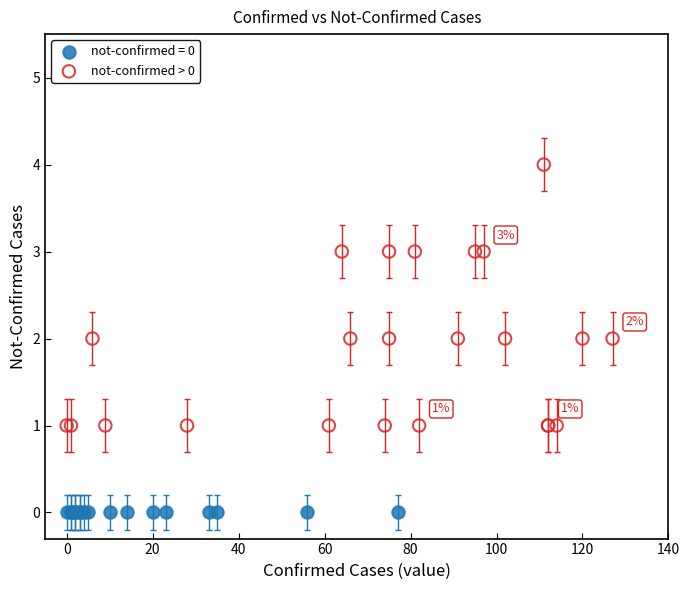

Which series reaches the minimum Y coordinate?

not-confirmed = 0